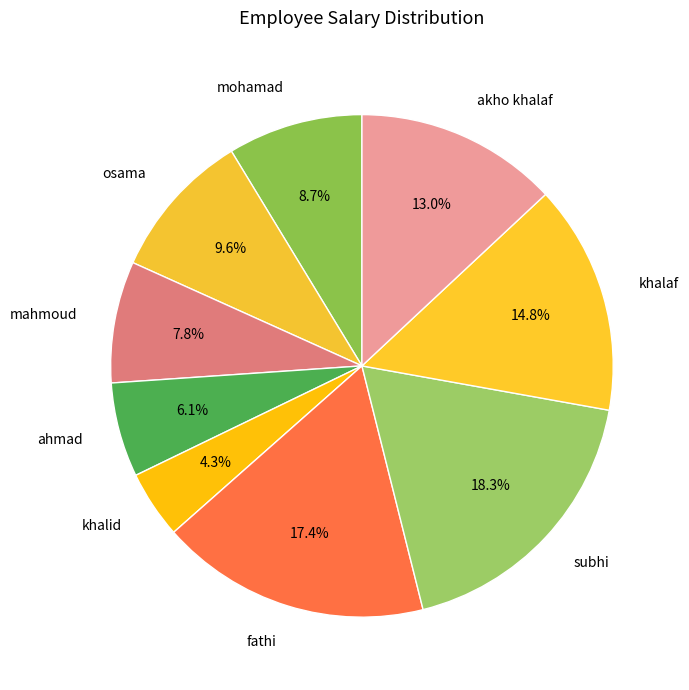

True or false: ahmad accounts for 6% of the total.

True